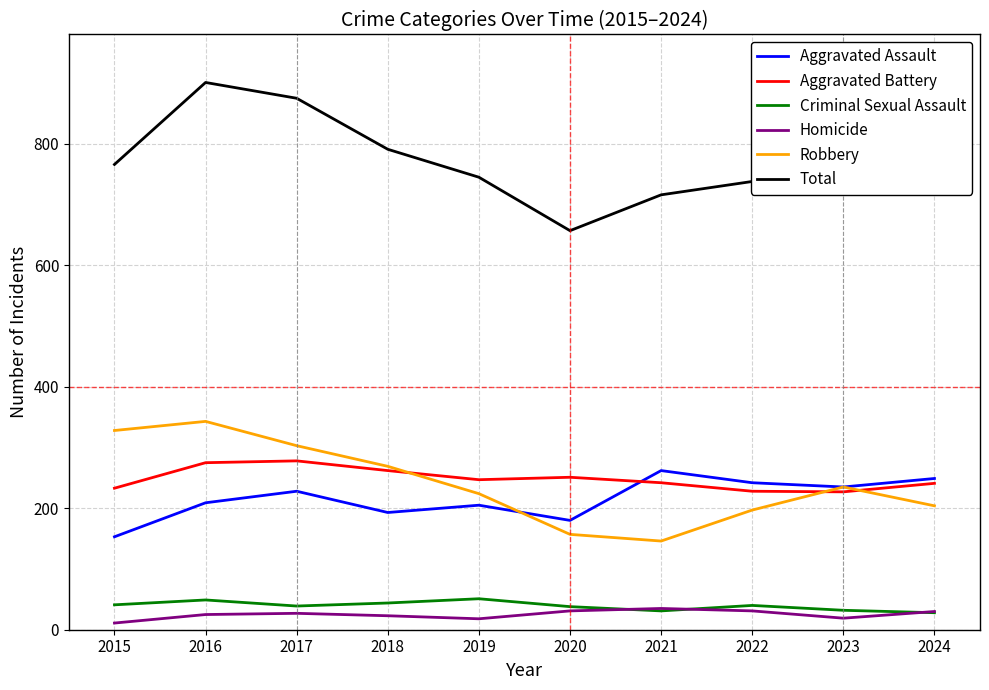

True or false: Criminal Sexual Assault has a value of 49 at 2016.

True